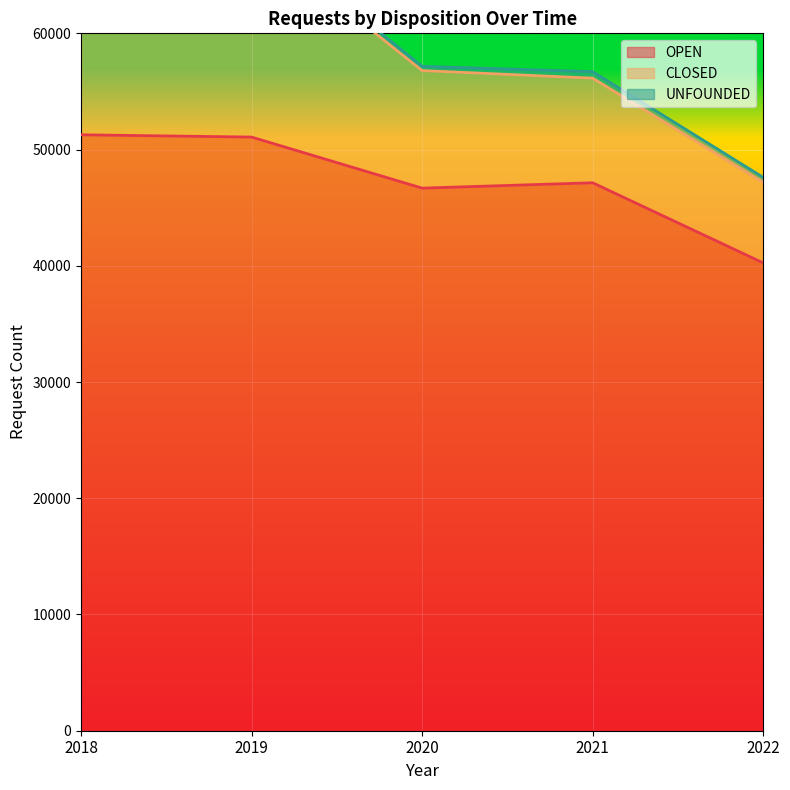

Which series has the largest range (max minus min)?

CLOSED